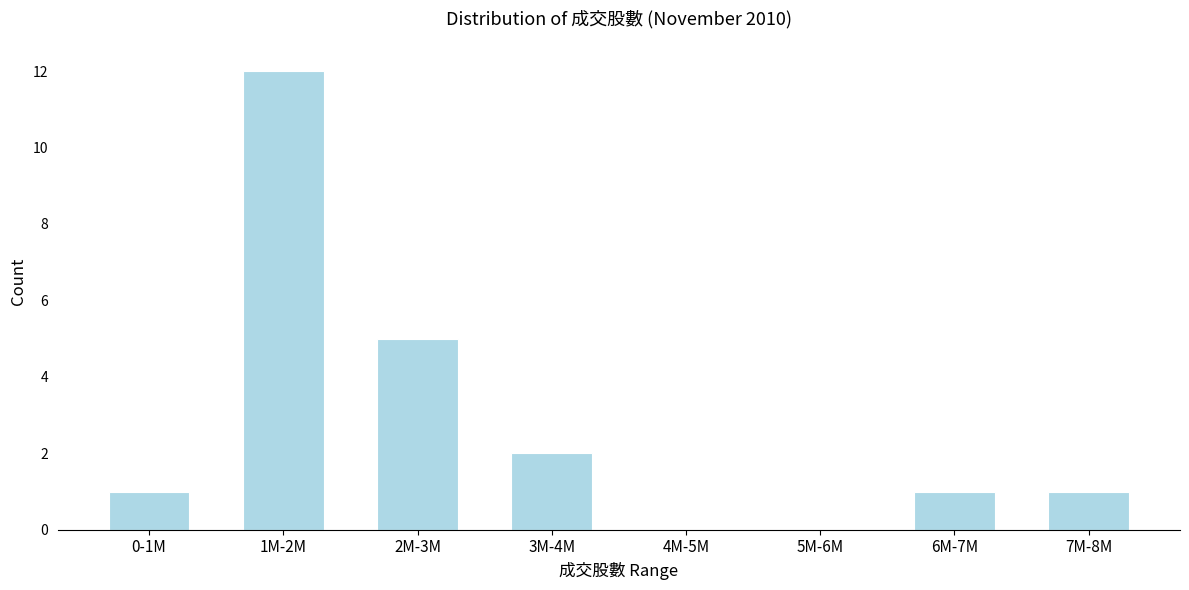

Reading left to right, extract all data points from this chart.

0-1M=1	1M-2M=12	2M-3M=5	3M-4M=2	4M-5M=0	5M-6M=0	6M-7M=1	7M-8M=1